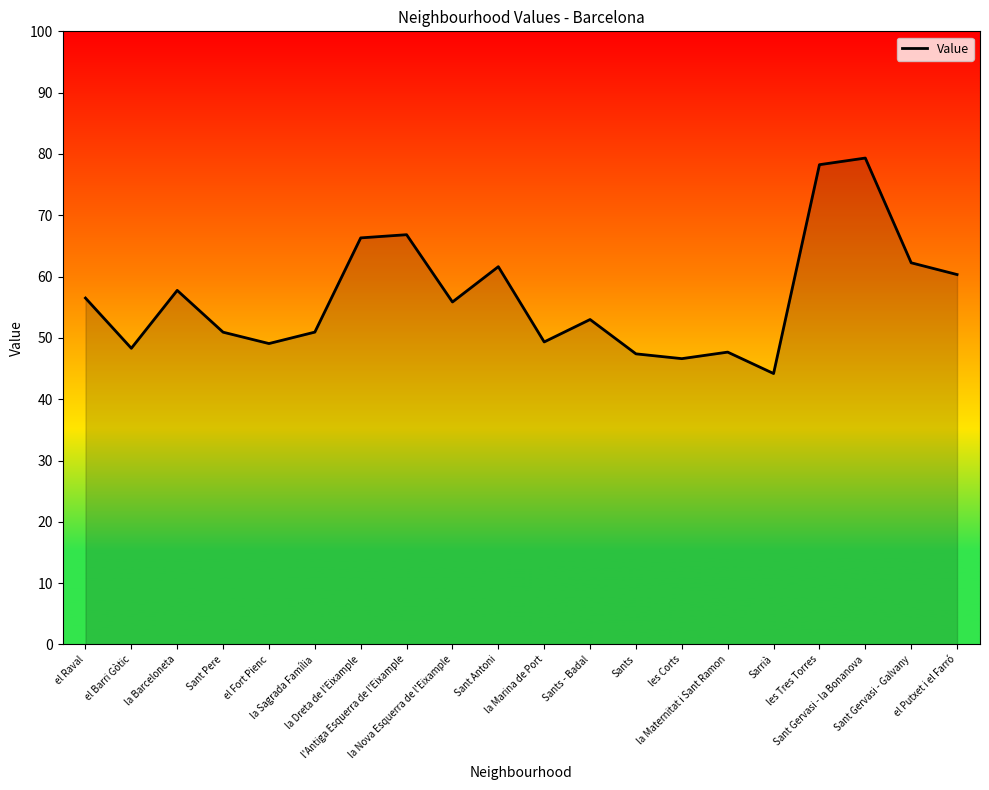

How many interior local peaks (higher than both neighbors) does the data have?

6